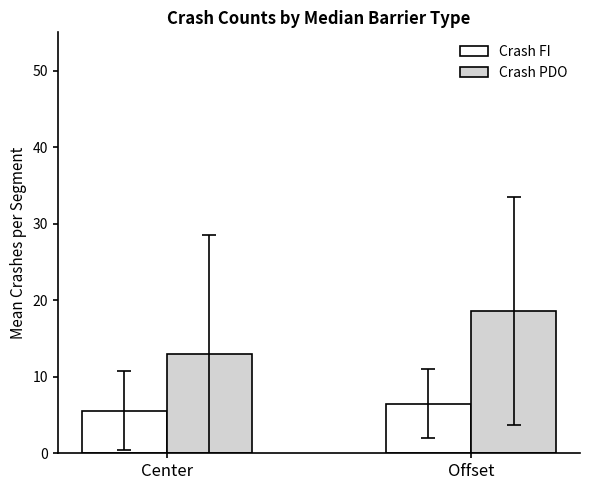

Rank the categories by Crash PDO value from highest to lowest.

Offset, Center